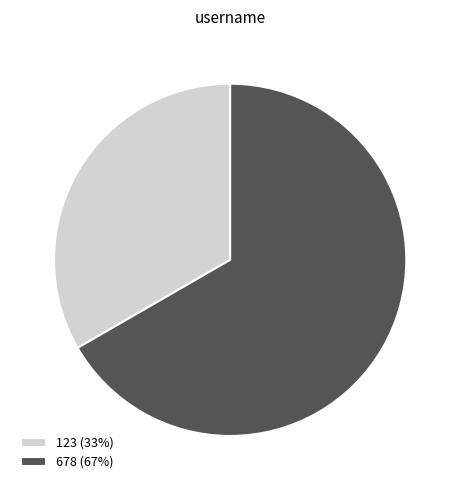

Between 123 and 678, which is larger?

678